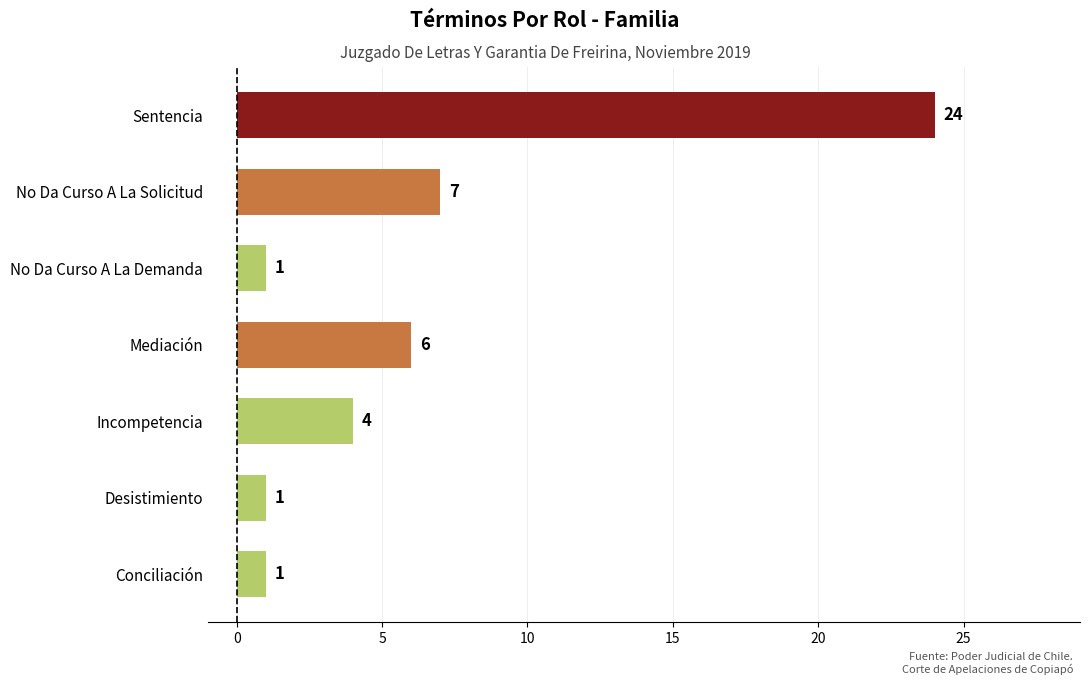

How many data points are less than 4?

3